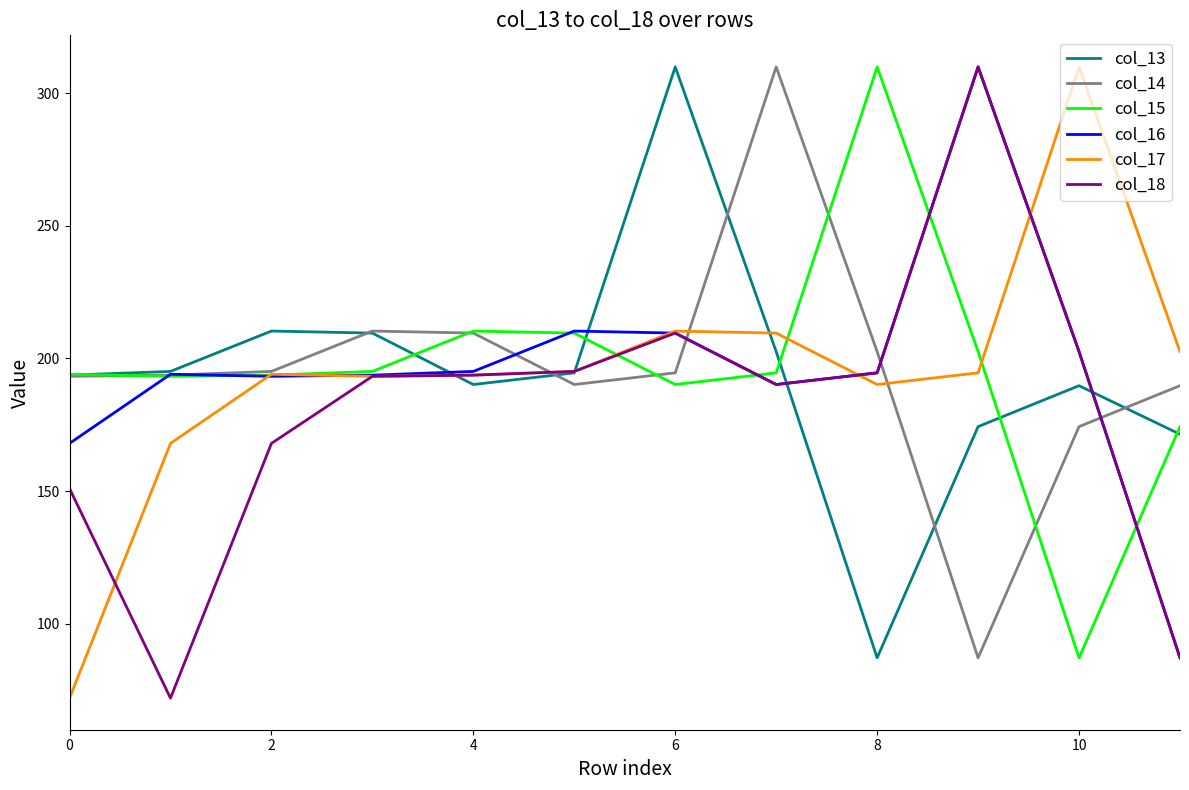

At how many categories does at least one series exceed 221?

5